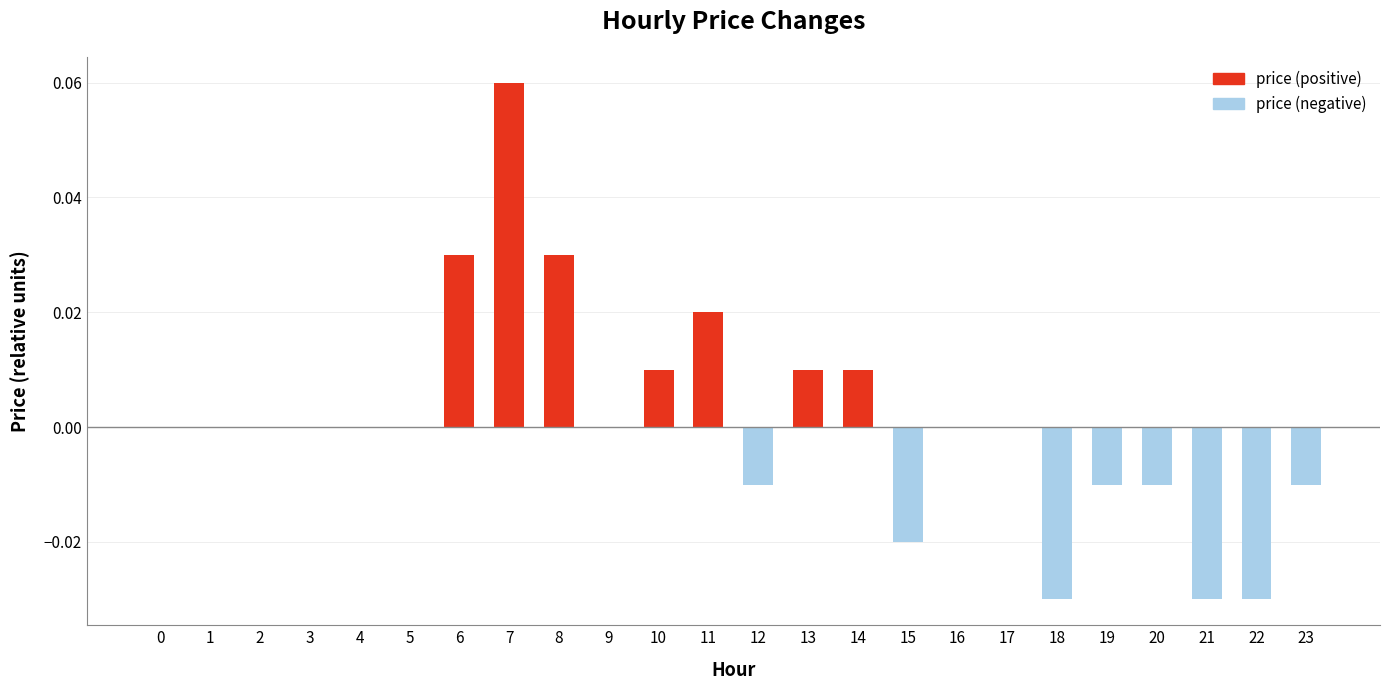

Is it true that price (positive) equals 0.0 at 2?

True